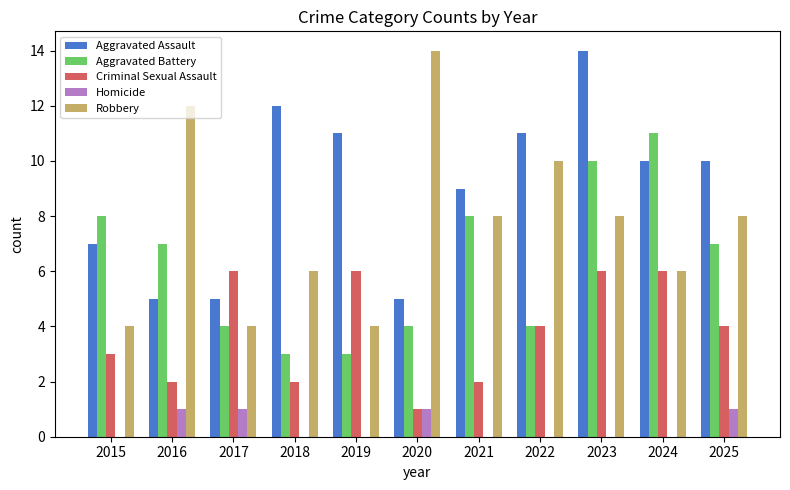

What are all the series names shown in the legend?

Aggravated Assault, Aggravated Battery, Criminal Sexual Assault, Homicide, Robbery